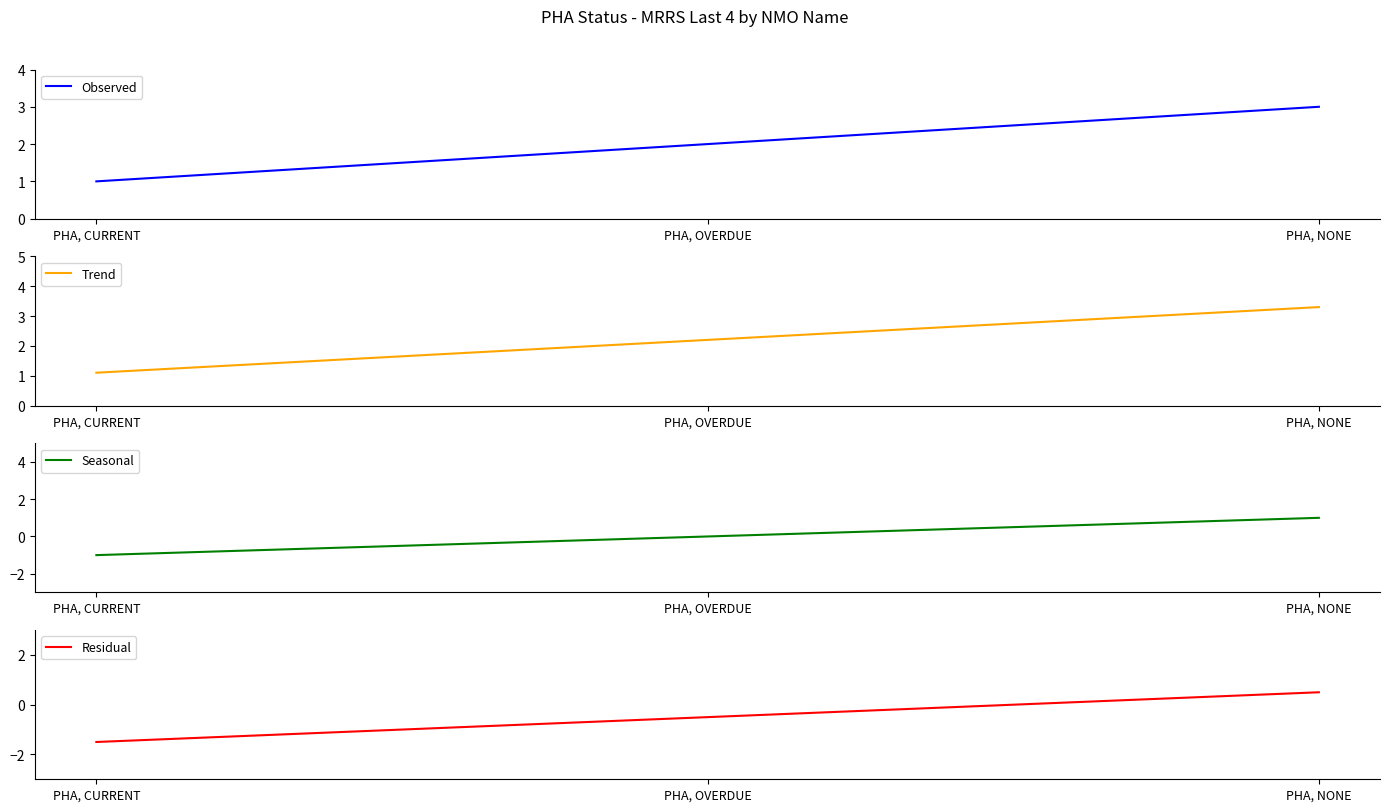

Rank the series by their maximum value, from lowest to highest.

Residual, Seasonal, Observed, Trend